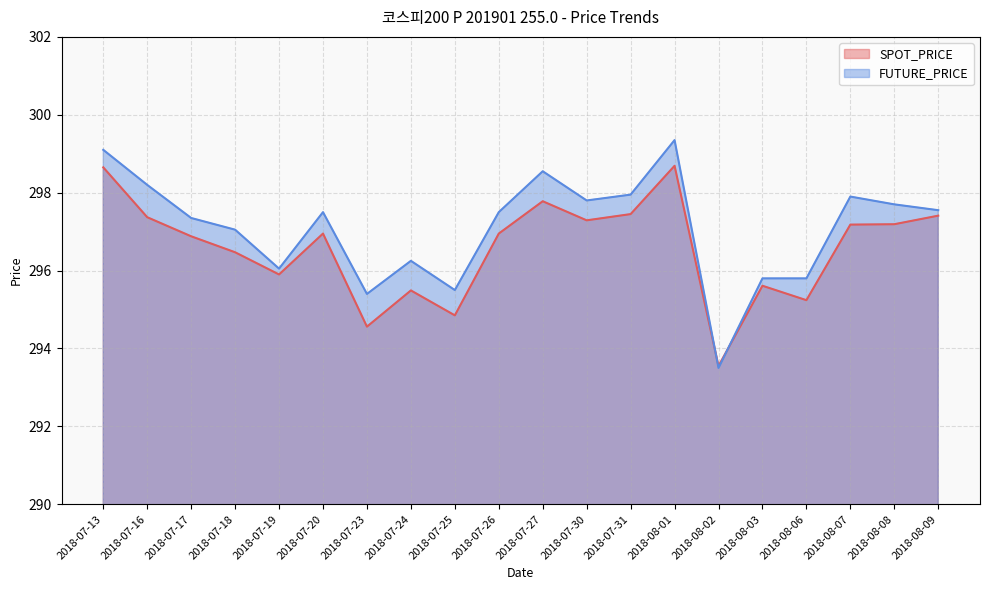

Which series changed the most between 2018-07-13 and 2018-07-18?

SPOT_PRICE